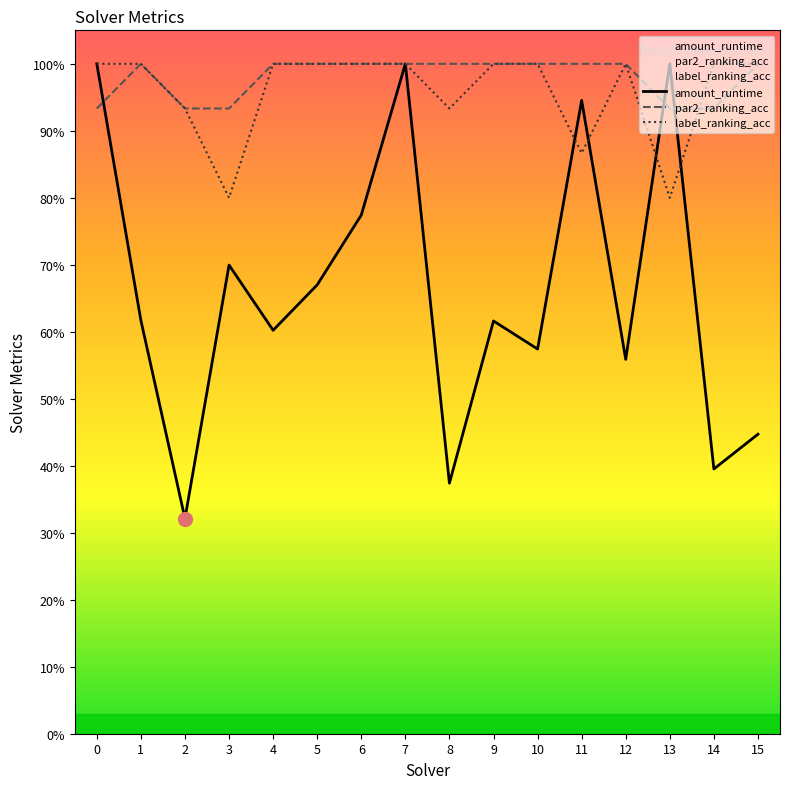

At 8, list the series in order from largest to smallest.

par2_ranking_acc, label_ranking_acc, amount_runtime